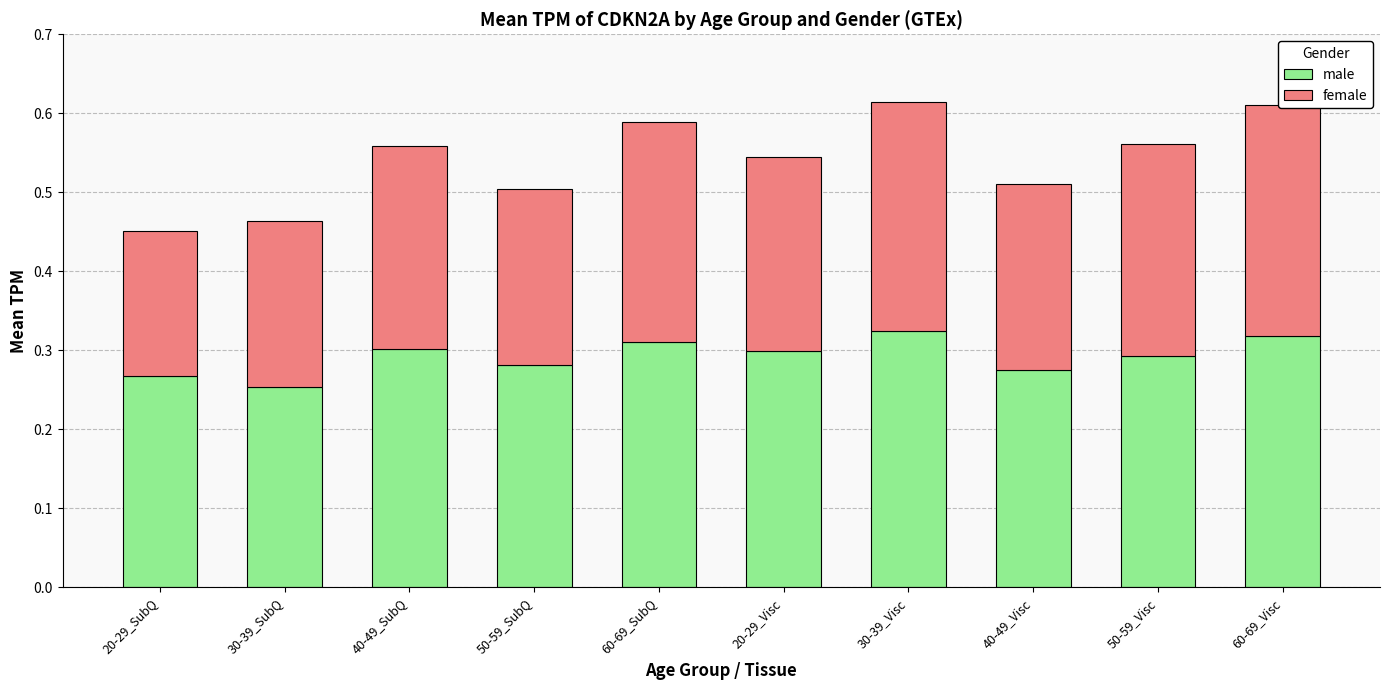

How many male values are between 0 and 1?

10